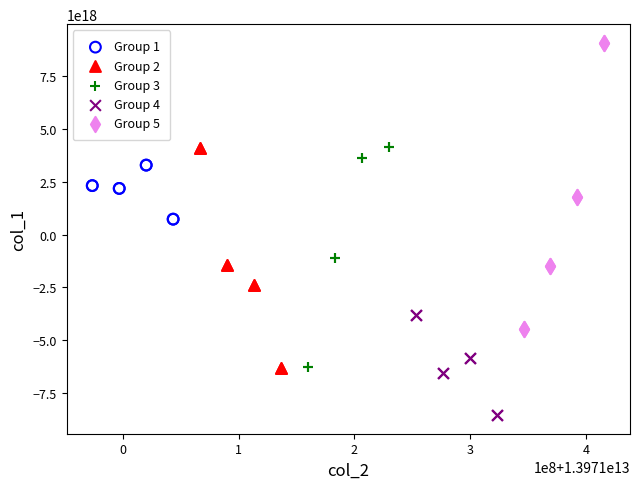

What are all the series names shown in the legend?

Group 1, Group 2, Group 3, Group 4, Group 5